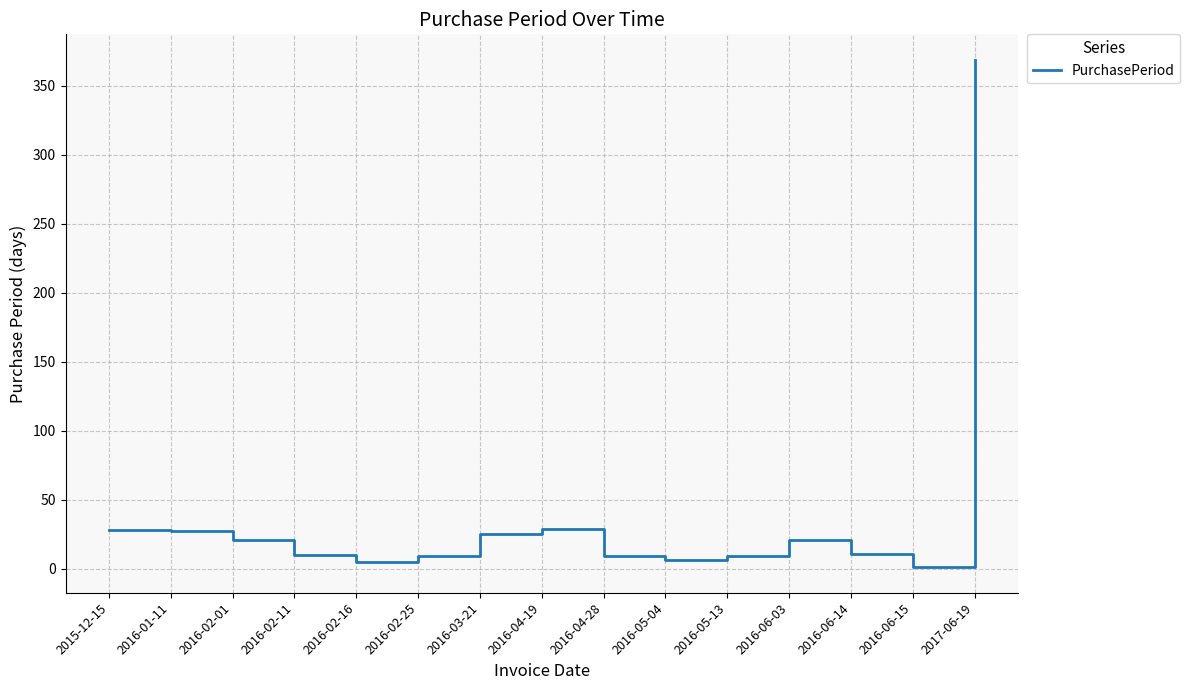

True or false: the data shows 640 at 2017-06-19.

False